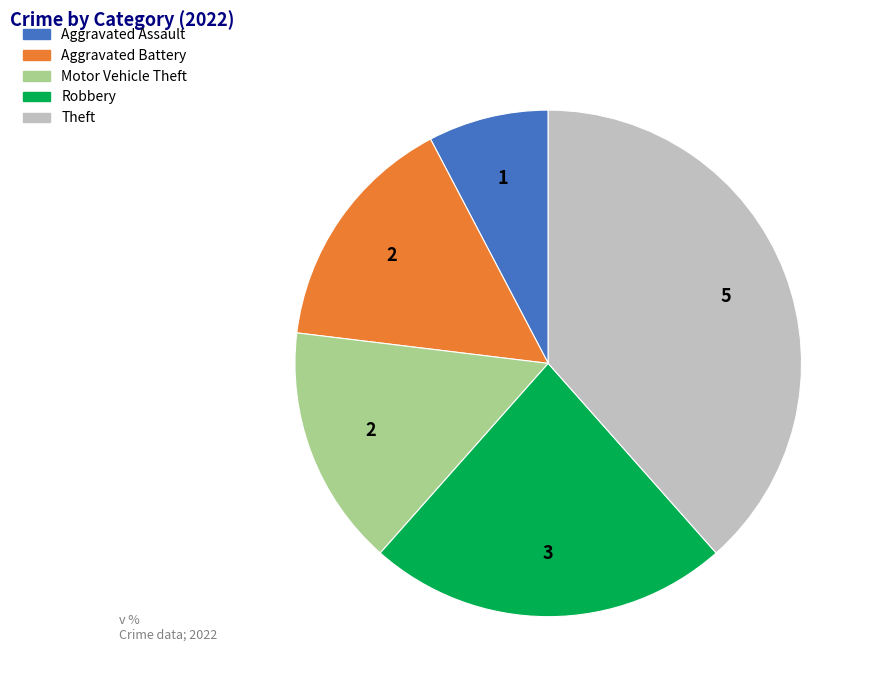

Is the sum of Aggravated Assault and Motor Vehicle Theft greater than half?

No